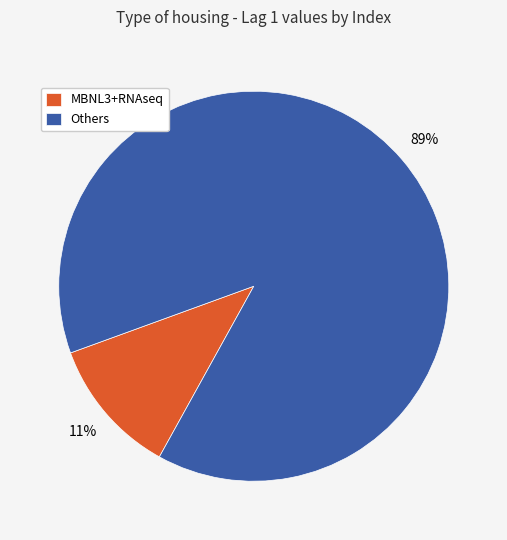

How many segments does this pie chart have?

2